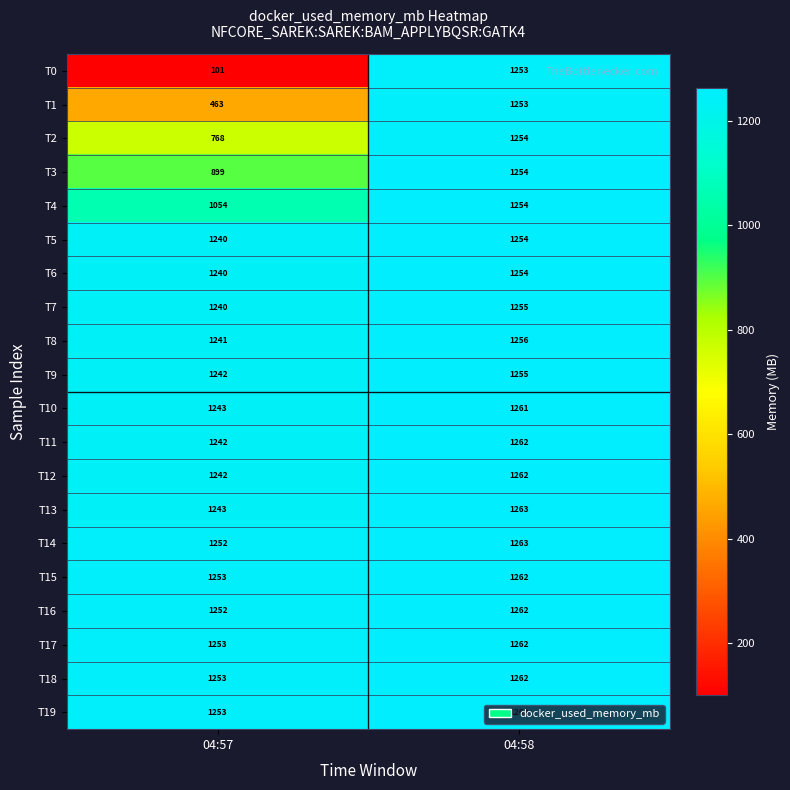

How many data points in T8 are less than 1256?

1